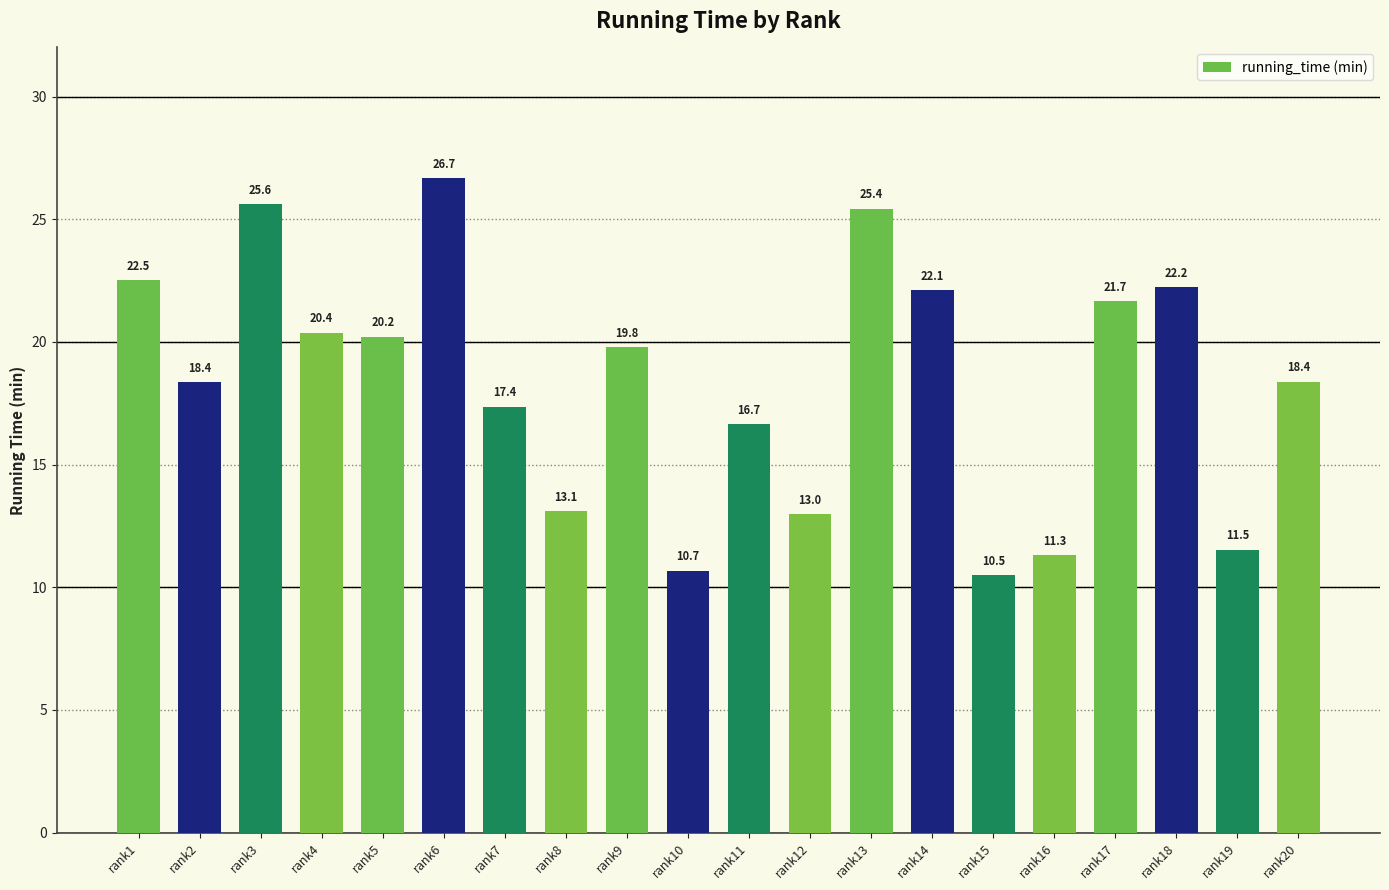

What is the sum of all values?

367.4